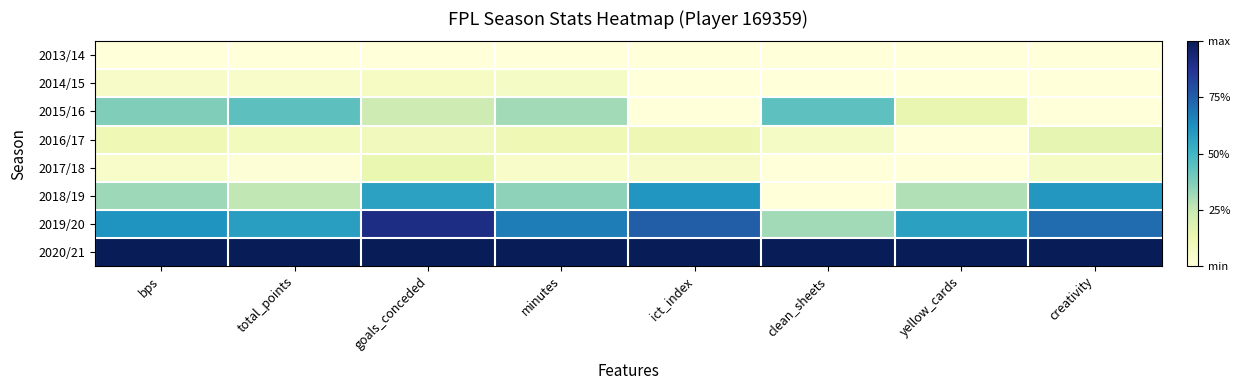

Reading right to left, extract all data points from this chart.

2013/14: creativity=0.0	yellow_cards=0.0	clean_sheets=0.0	ict_index=0.0	minutes=0.0	goals_conceded=0.0	total_points=0.0	bps=0.0
2014/15: creativity=0.0	yellow_cards=0.0	clean_sheets=0.0	ict_index=0.0	minutes=0.1	goals_conceded=0.1	total_points=0.1	bps=0.1
2015/16: creativity=0.0	yellow_cards=0.1	clean_sheets=0.4	ict_index=0.0	minutes=0.3	goals_conceded=0.2	total_points=0.4	bps=0.4
2016/17: creativity=0.1	yellow_cards=0.0	clean_sheets=0.1	ict_index=0.1	minutes=0.1	goals_conceded=0.1	total_points=0.1	bps=0.1
2017/18: creativity=0.1	yellow_cards=0.0	clean_sheets=0.0	ict_index=0.1	minutes=0.0	goals_conceded=0.1	total_points=0.0	bps=0.0
2018/19: creativity=0.6	yellow_cards=0.3	clean_sheets=0.0	ict_index=0.6	minutes=0.3	goals_conceded=0.6	total_points=0.3	bps=0.3
2019/20: creativity=0.7	yellow_cards=0.6	clean_sheets=0.3	ict_index=0.8	minutes=0.7	goals_conceded=0.9	total_points=0.6	bps=0.6
2020/21: creativity=1.0	yellow_cards=1.0	clean_sheets=1.0	ict_index=1.0	minutes=1.0	goals_conceded=1.0	total_points=1.0	bps=1.0